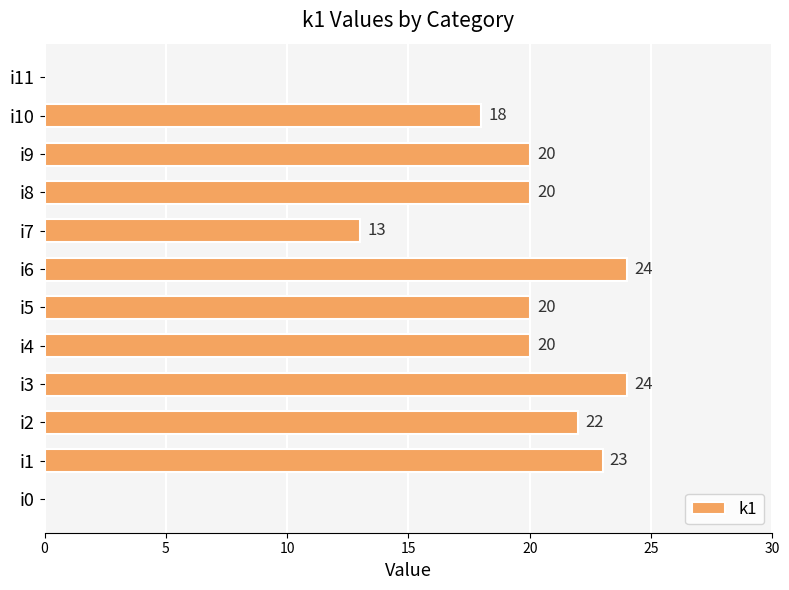

Where is the data nearest to the value 12?

i7